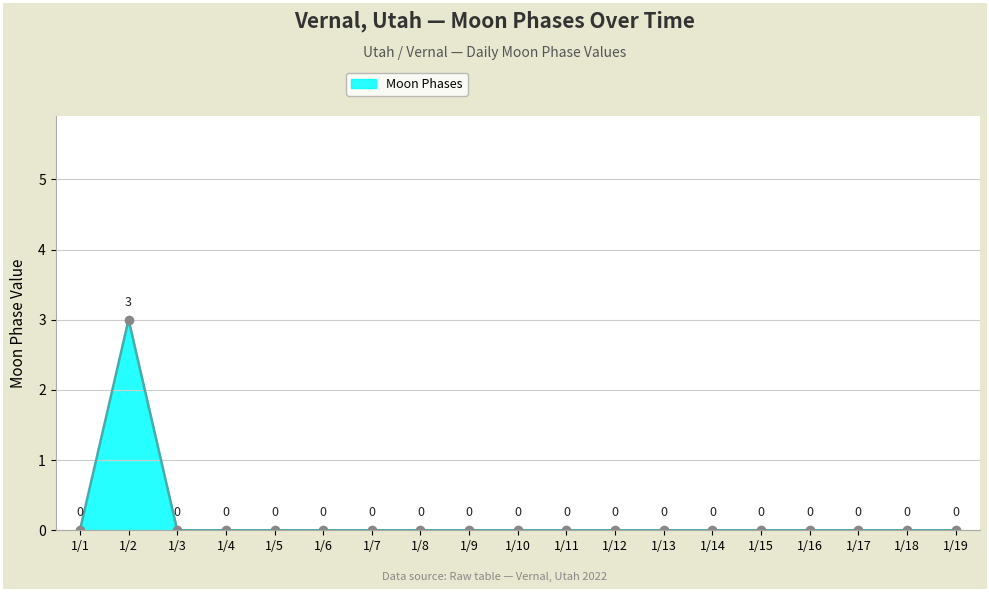

Count the number of data series in this chart.

1